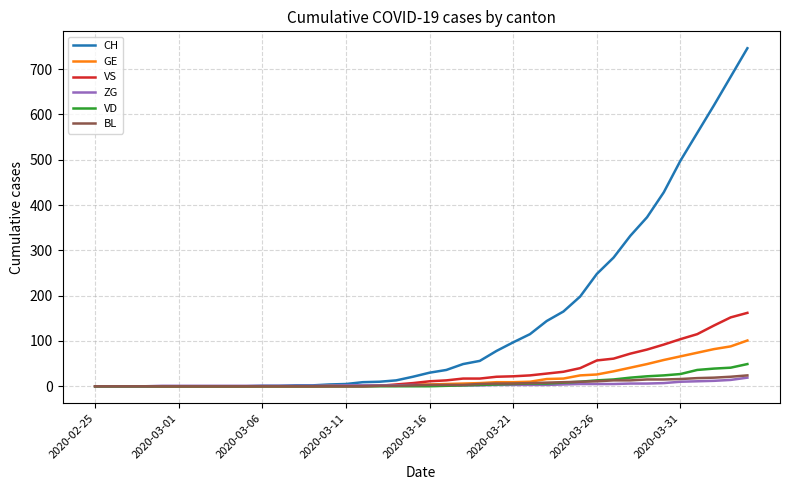

What is the maximum value shown in the chart?

746